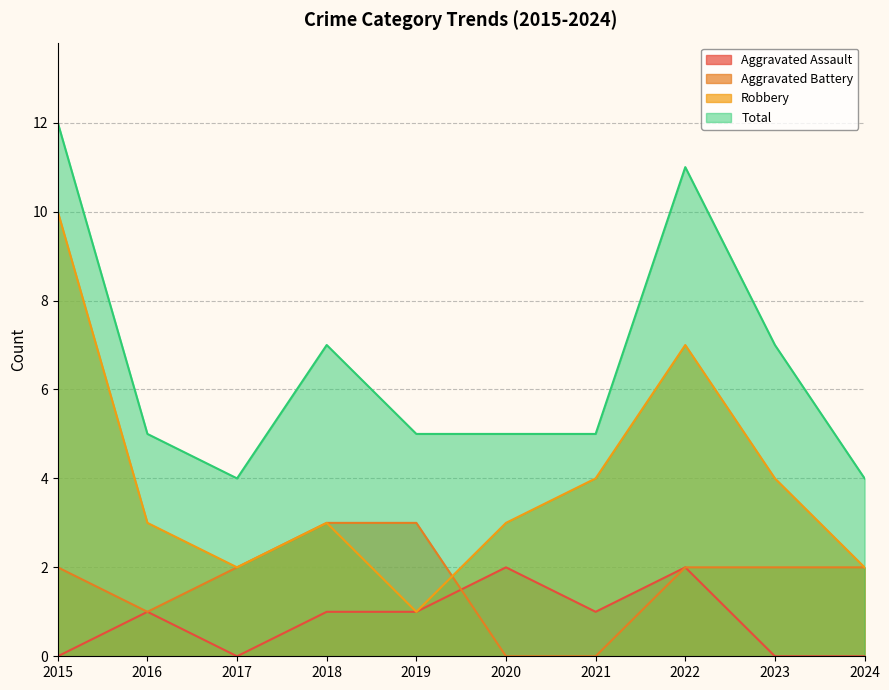

Is it true that Total equals 5 at 2021?

True